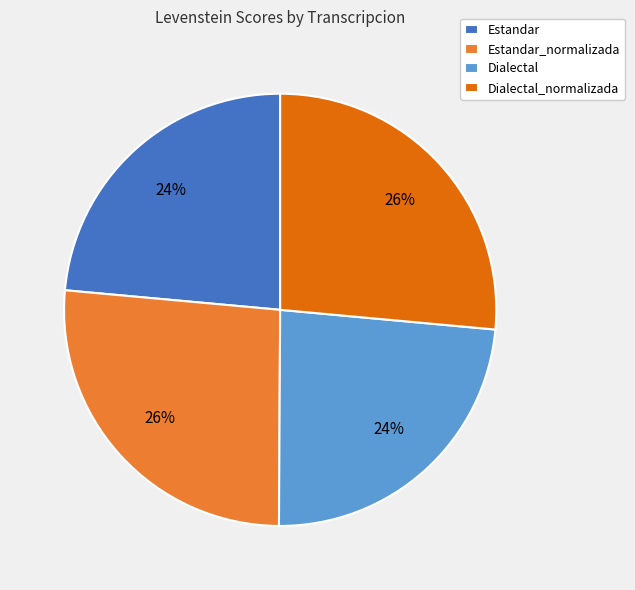

Does Dialectal_normalizada account for over 50% of the chart?

No